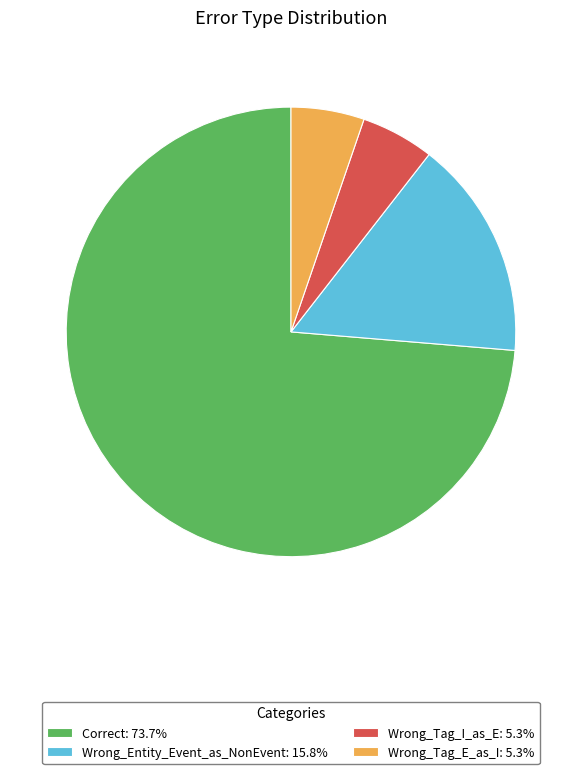

Approximately how many times larger is the value at Wrong_Tag_E_as_I compared to Correct?

0.1